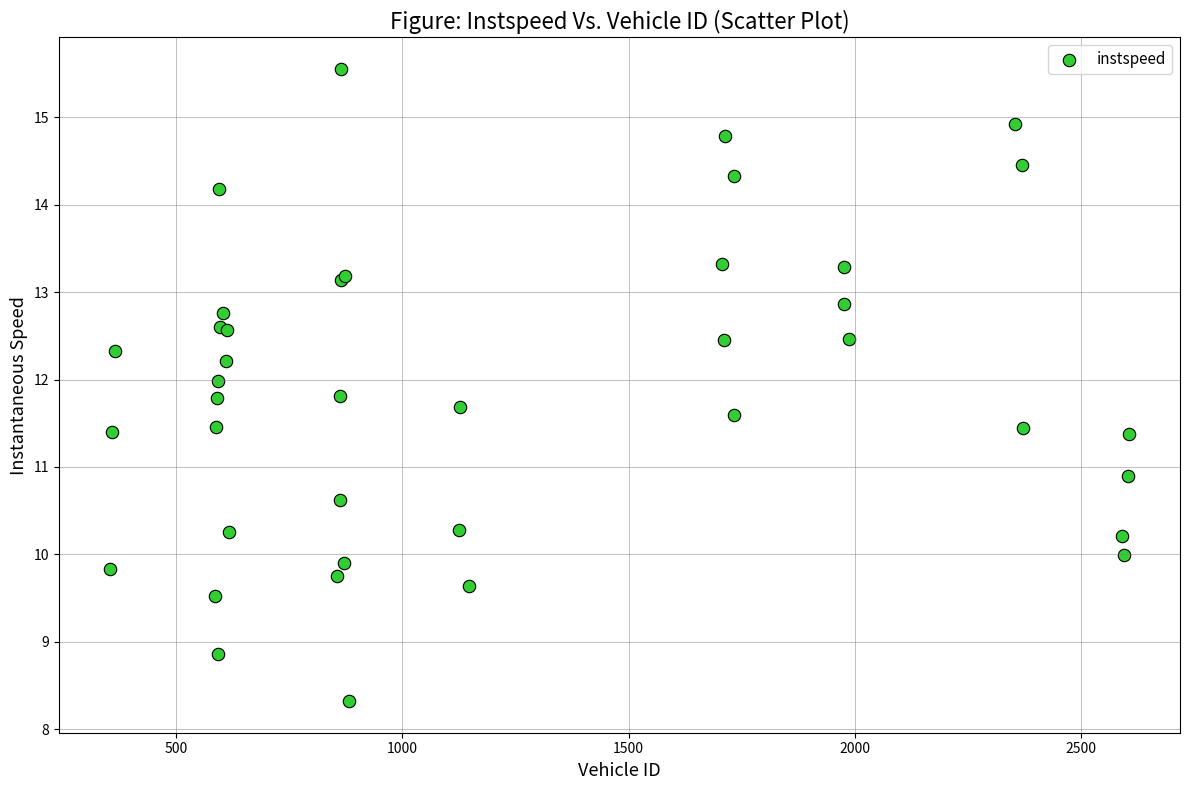

What Y value in the scatter plot is closest to 11?

10.9